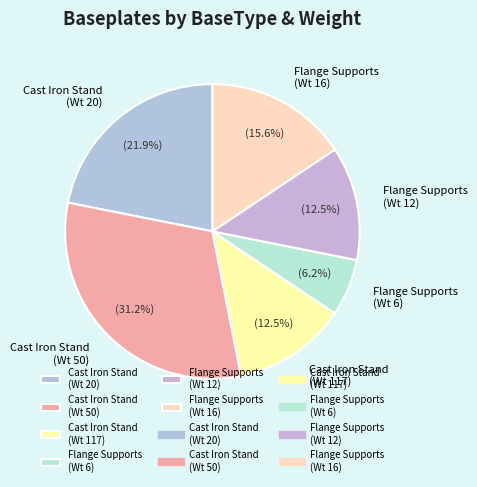

What is the largest slice in the pie chart?

Cast Iron Stand (Wt 50)